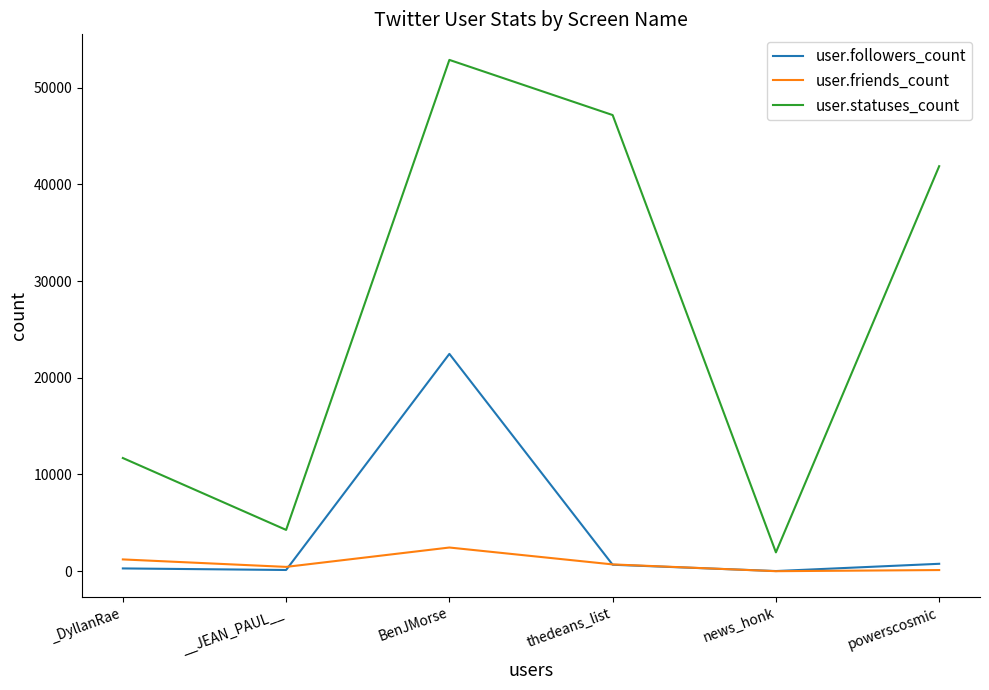

What is the difference between the maximum and minimum values in the user.statuses_count series?

50916